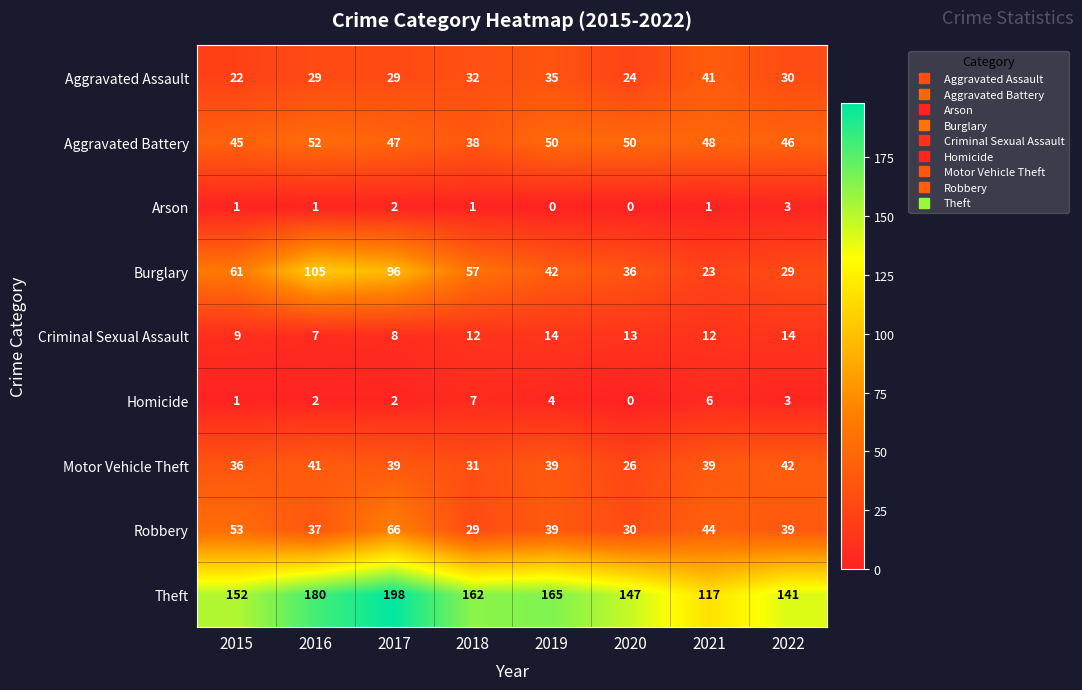

What is the difference between the maximum and minimum values in the Theft series?

81